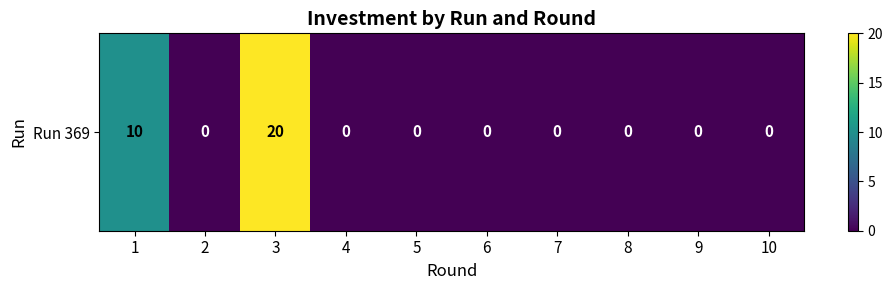

The chart shows a value of 0 at 5. True or false?

True